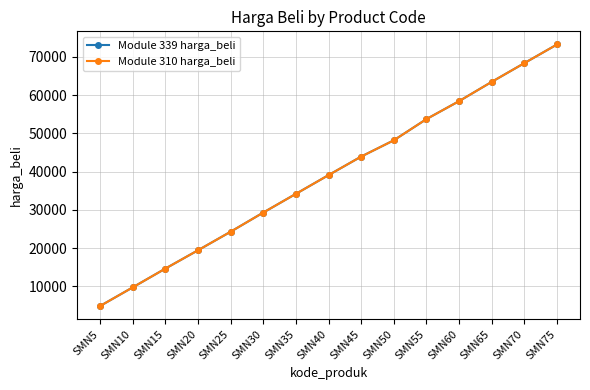

Is this an area chart (filled region under the line)?

No